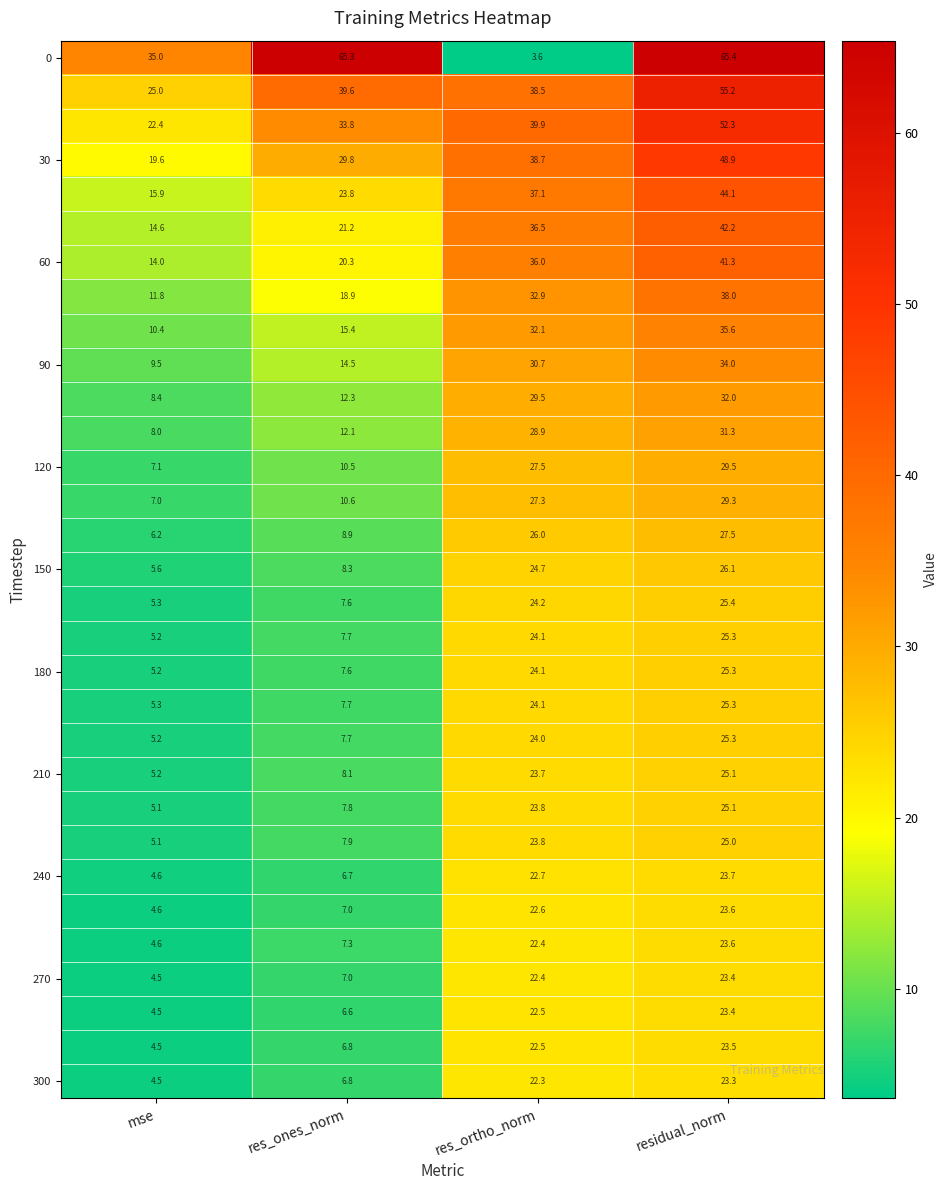

What is the spread (max minus min) of values at res_ones_norm?

58.7